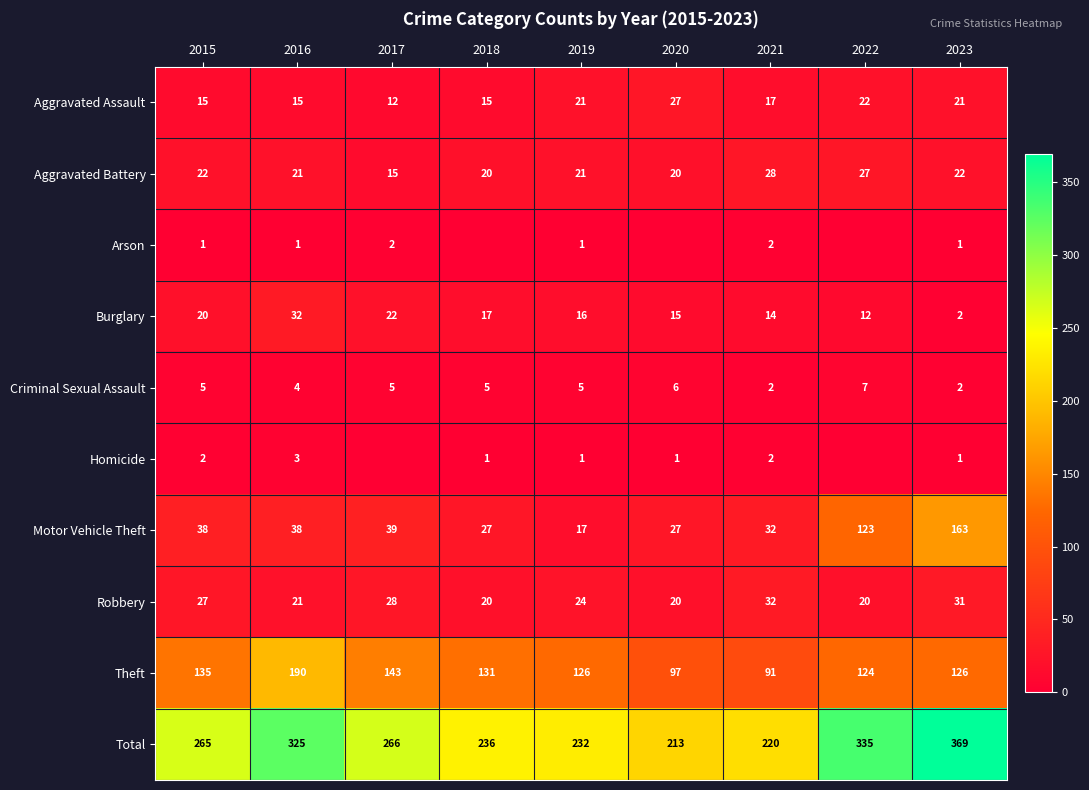

What is the highest value of the Aggravated Battery series?

28